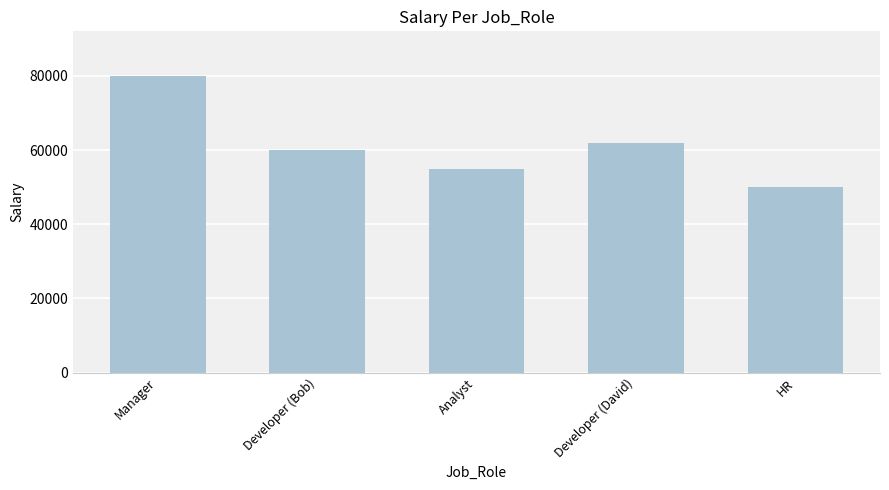

List the labels in order of value, smallest first.

HR, Analyst, Developer (Bob), Developer (David), Manager